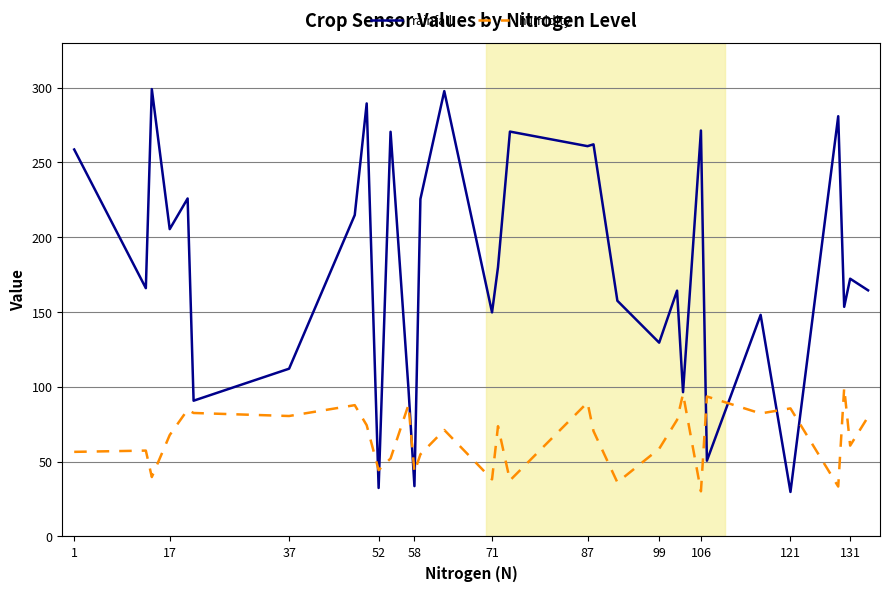

What is the average value of the rainfall series?

180.1